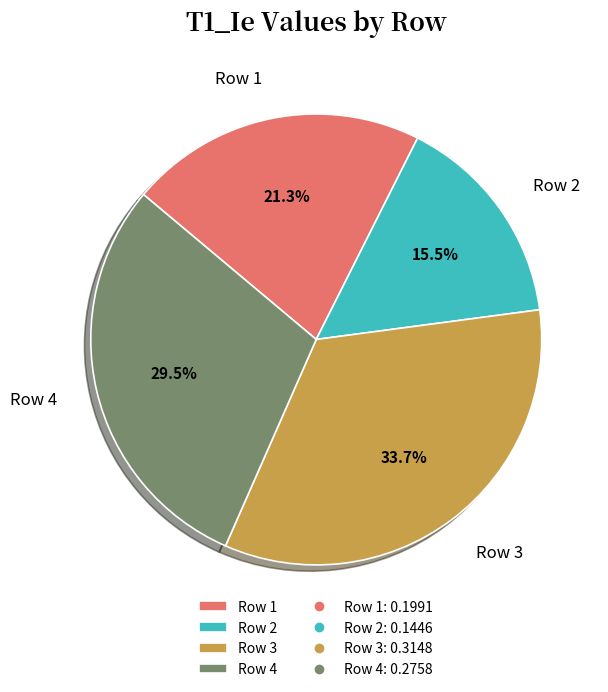

Does Row 3 represent more than half of the total?

No